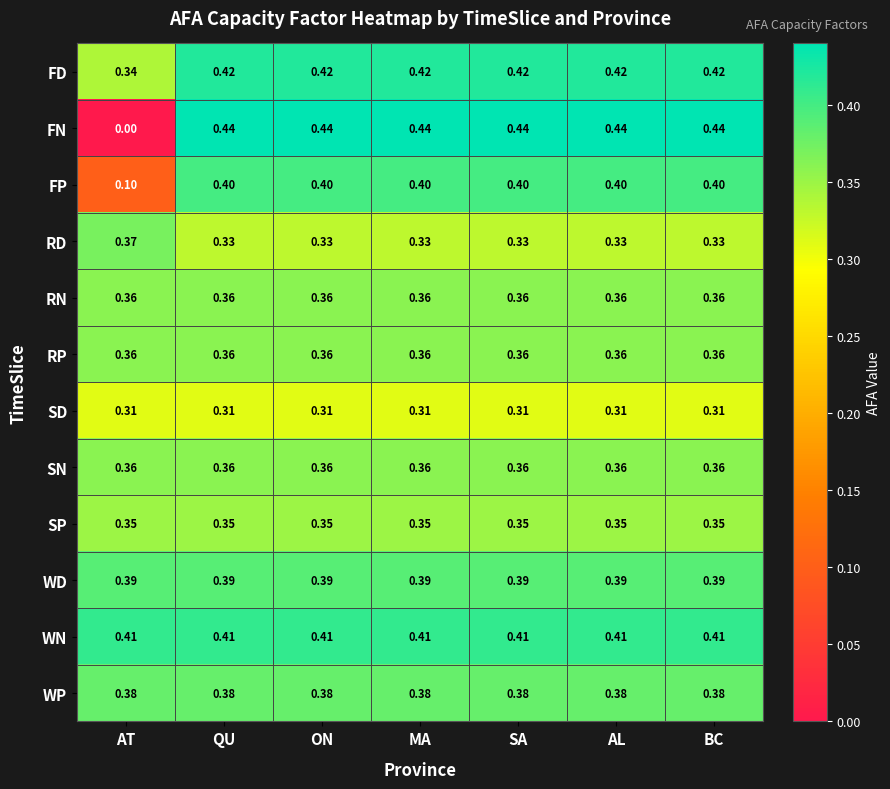

At how many categories does at least one series exceed 0?

7